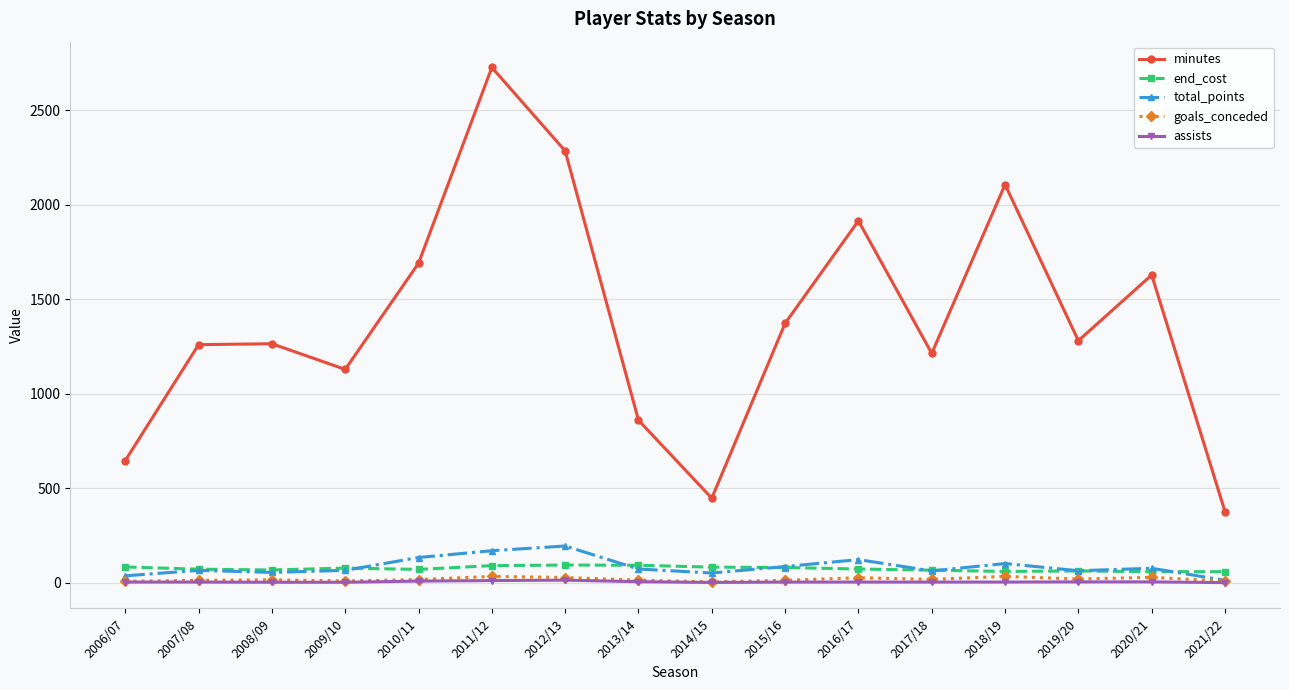

What is the difference between the second highest and second lowest values in the assists series?

10